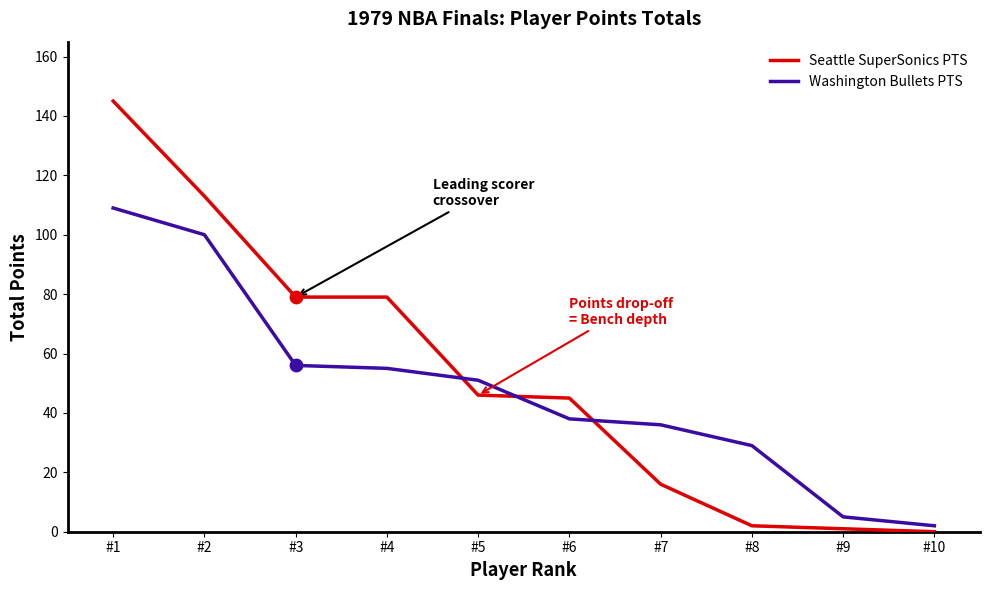

Which series has the largest range (max minus min)?

Seattle SuperSonics PTS